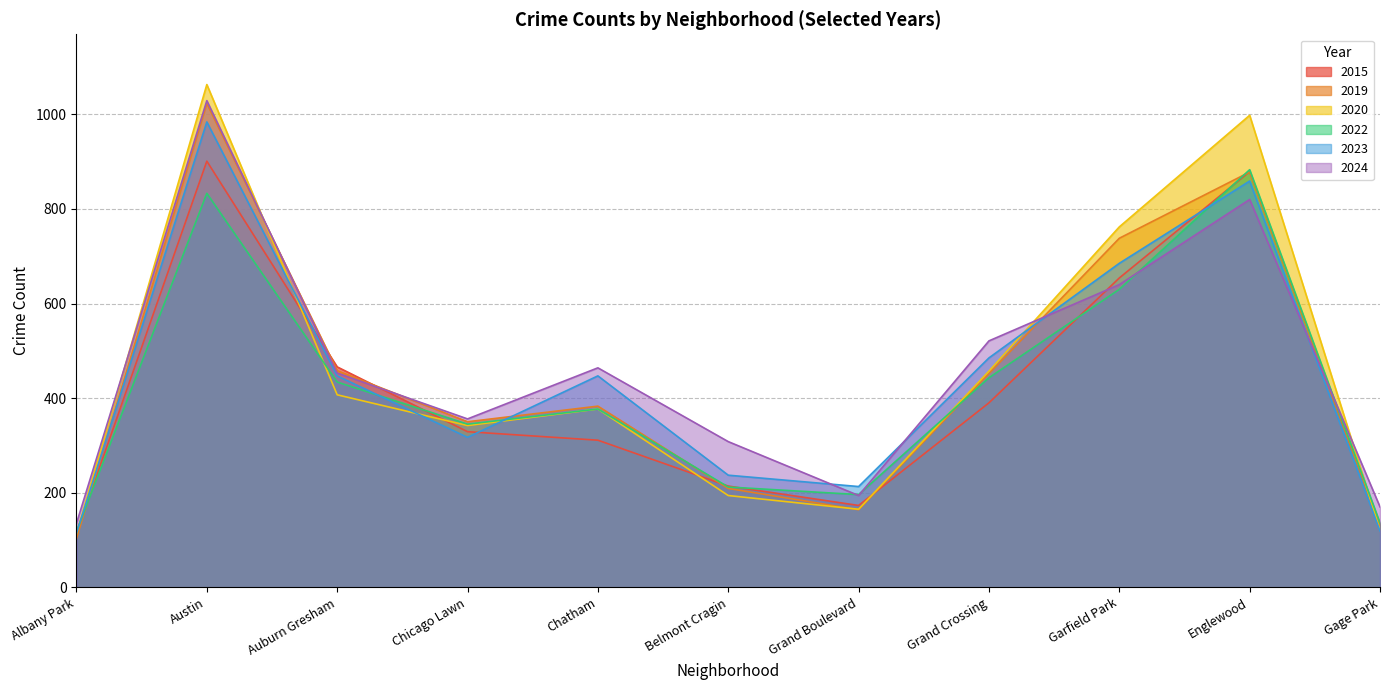

Which series ends up on top after the final intersection of 2023 and 2020?

2020